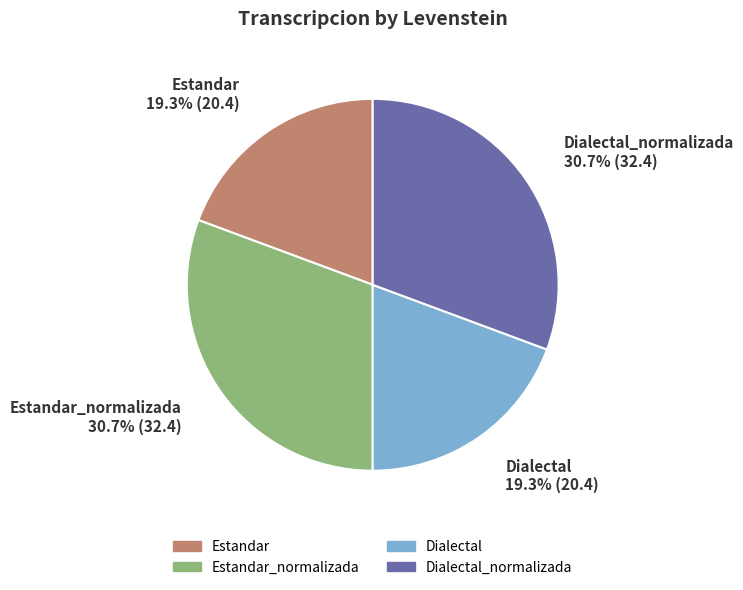

To the nearest percent, what percentage of the pie is Dialectal_normalizada?

31%